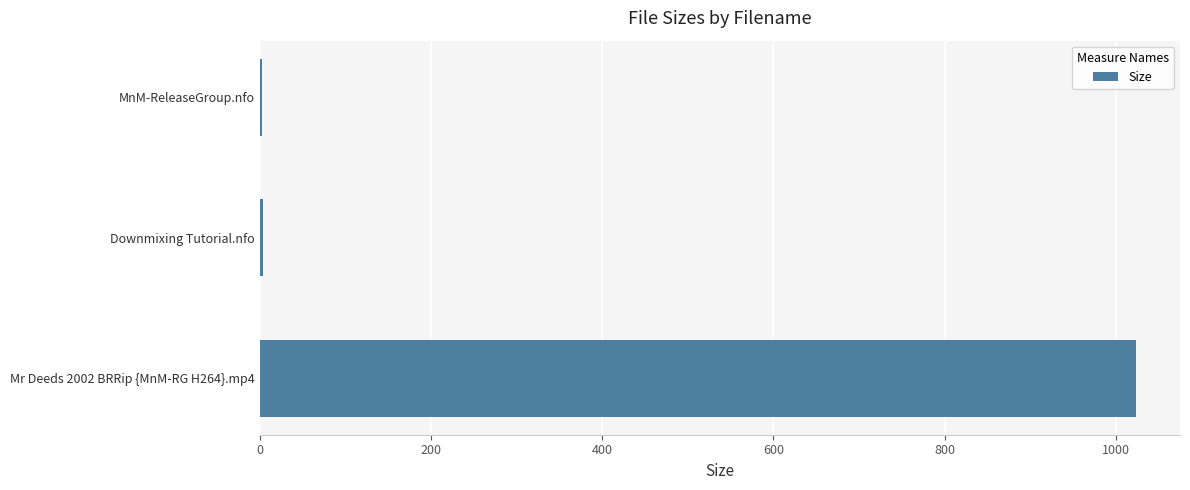

What is the sum of all values?

1030.4